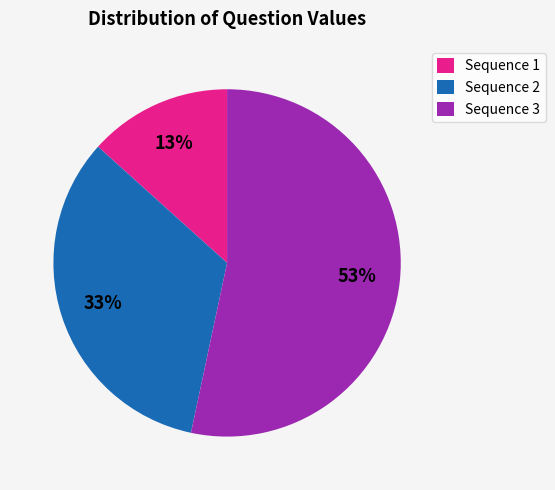

Is Sequence 3 the majority of the pie?

Yes